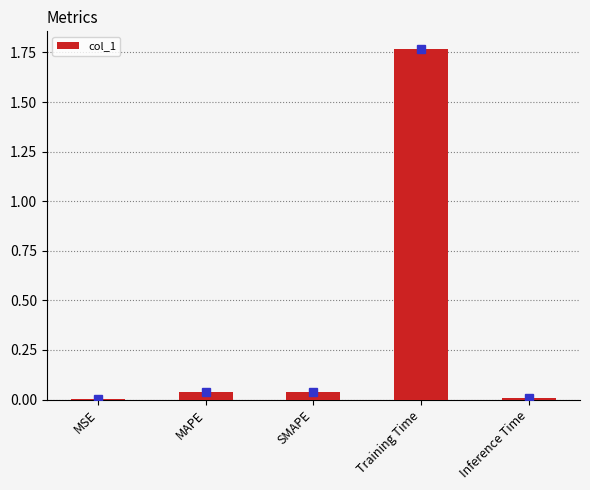

Which has a higher value, Training Time or MAPE?

Training Time